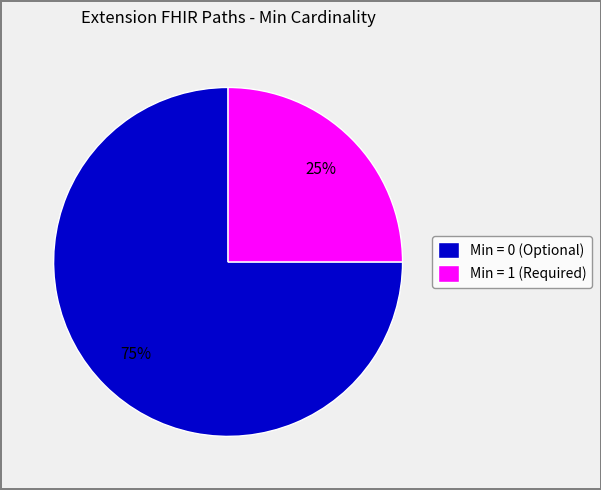

True or false: Min = 0 (Optional) accounts for 75% of the total.

True